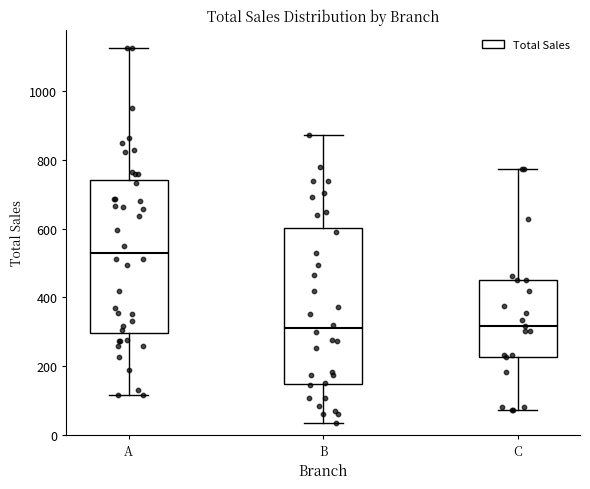

Which box's median line is the highest?

A